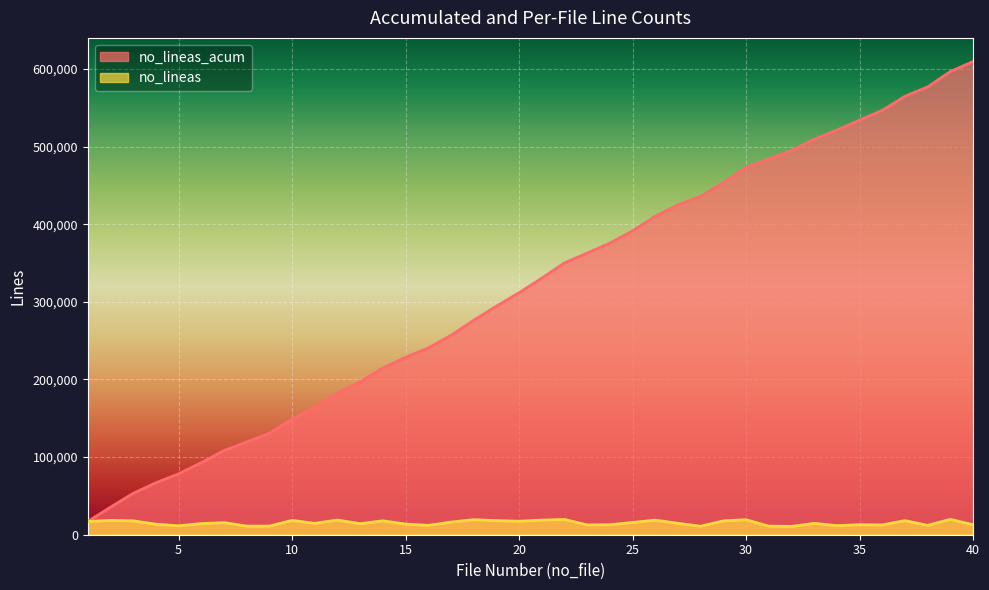

Which series changed the most between 2 and 31?

no_lineas_acum